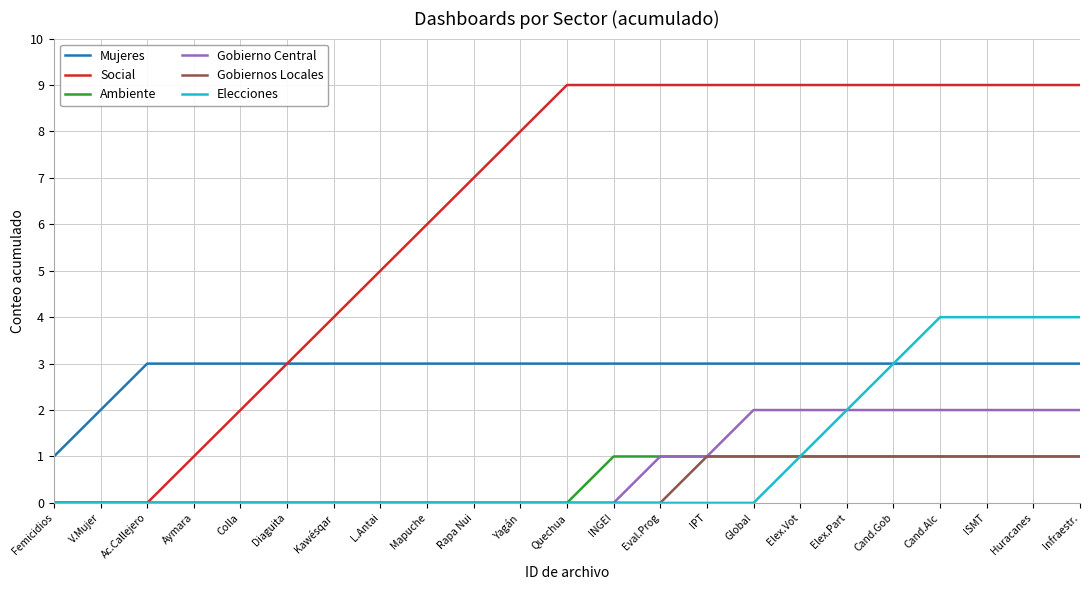

Is this an area chart (filled region under the line)?

No